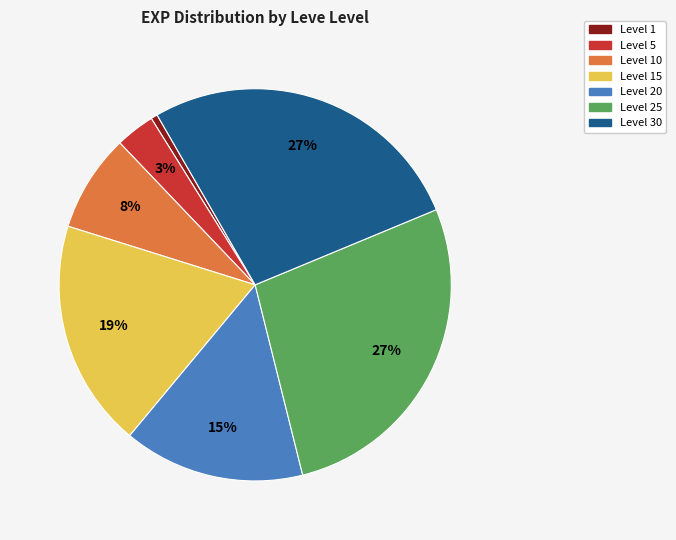

Is there a majority slice in this chart?

No